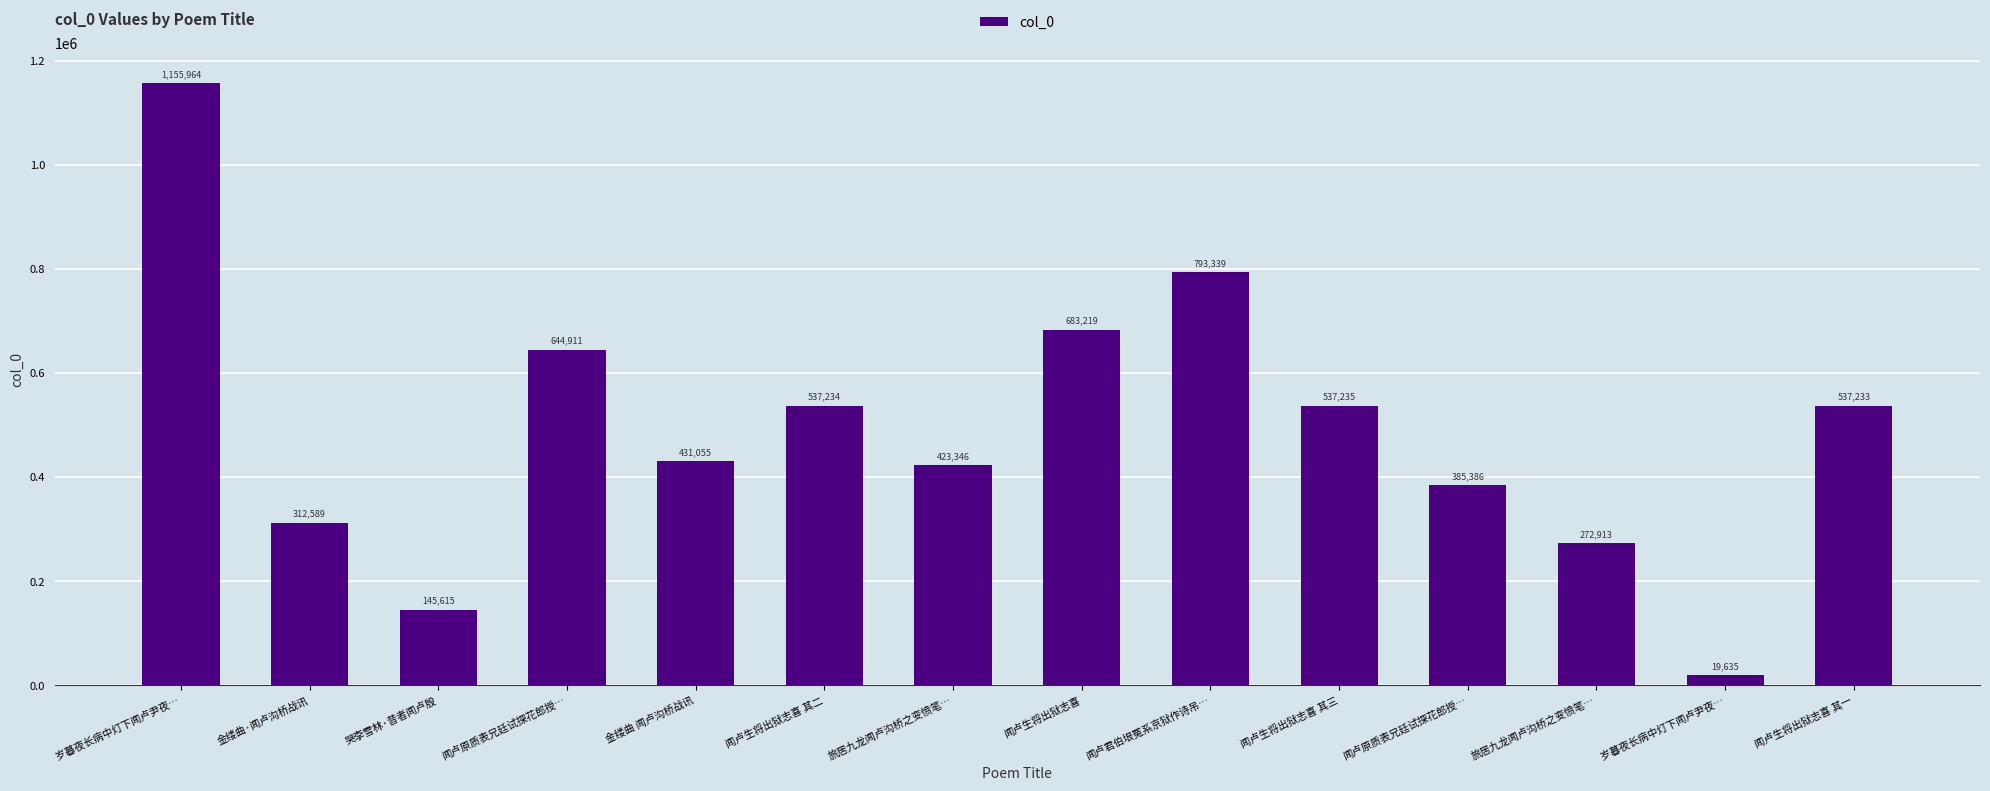

Count the number of data series in this chart.

1